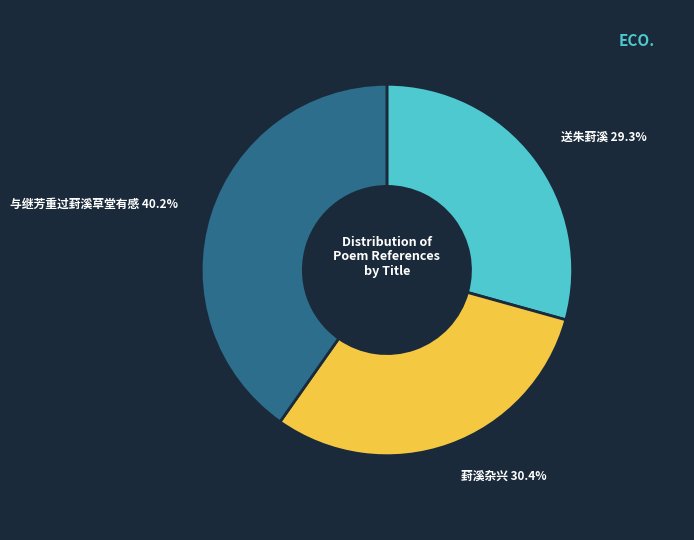

Is there any slice that represents more than half of the pie?

No